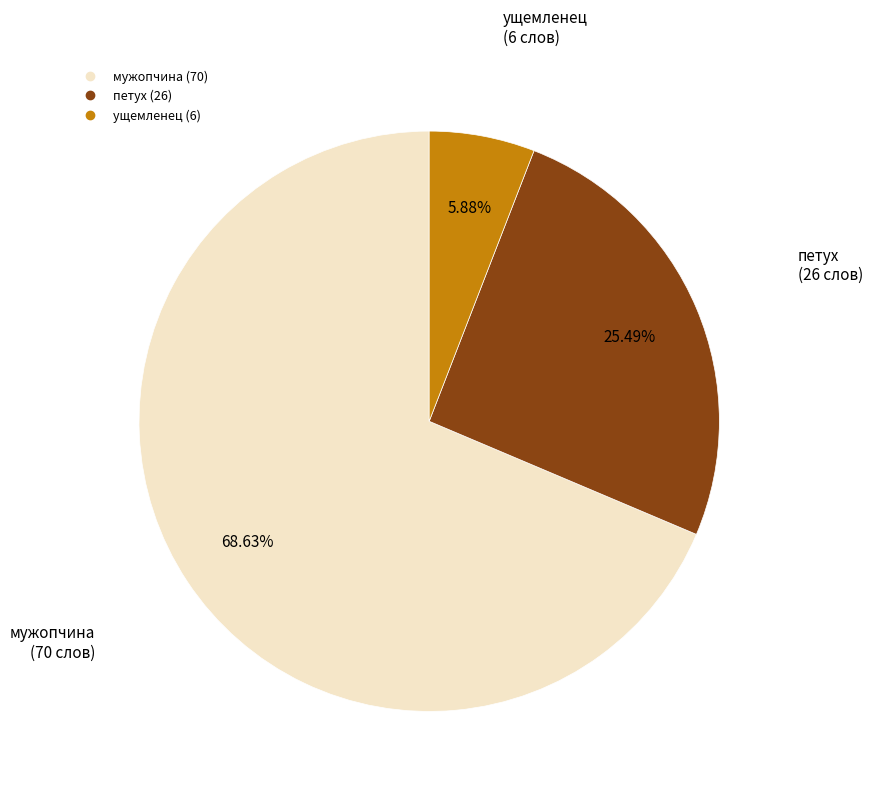

Which category has the smallest portion of the pie?

ущемленец